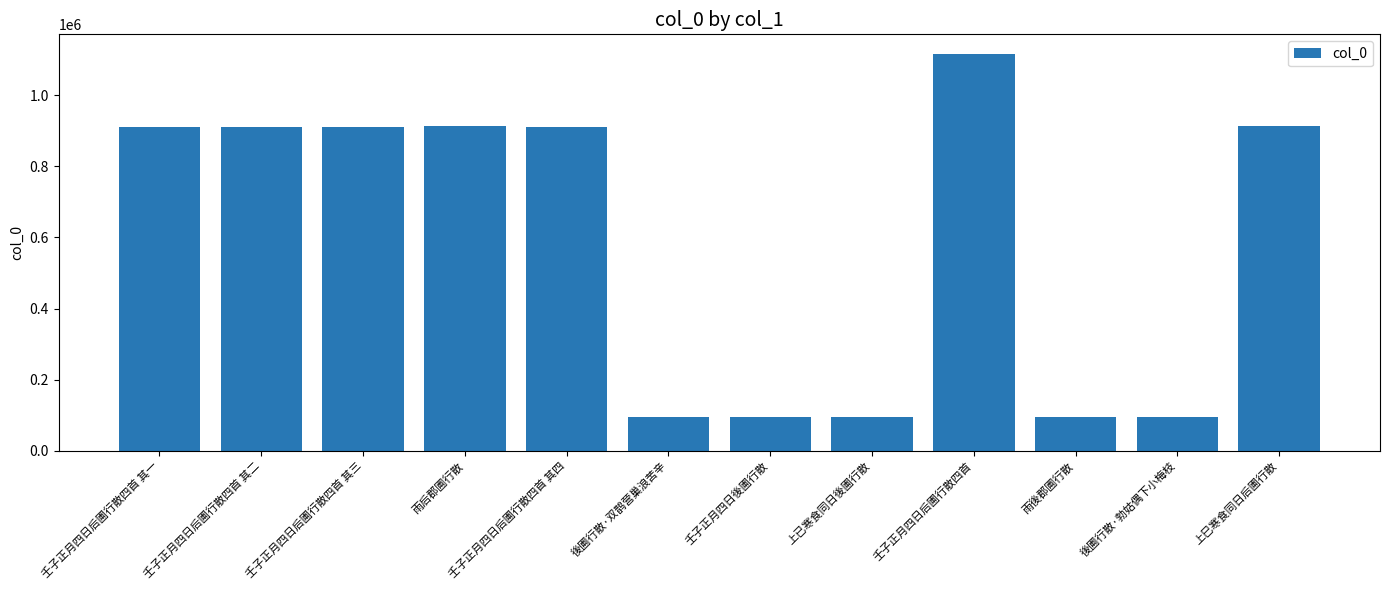

What is the value of the 1st bar from the left?

912076